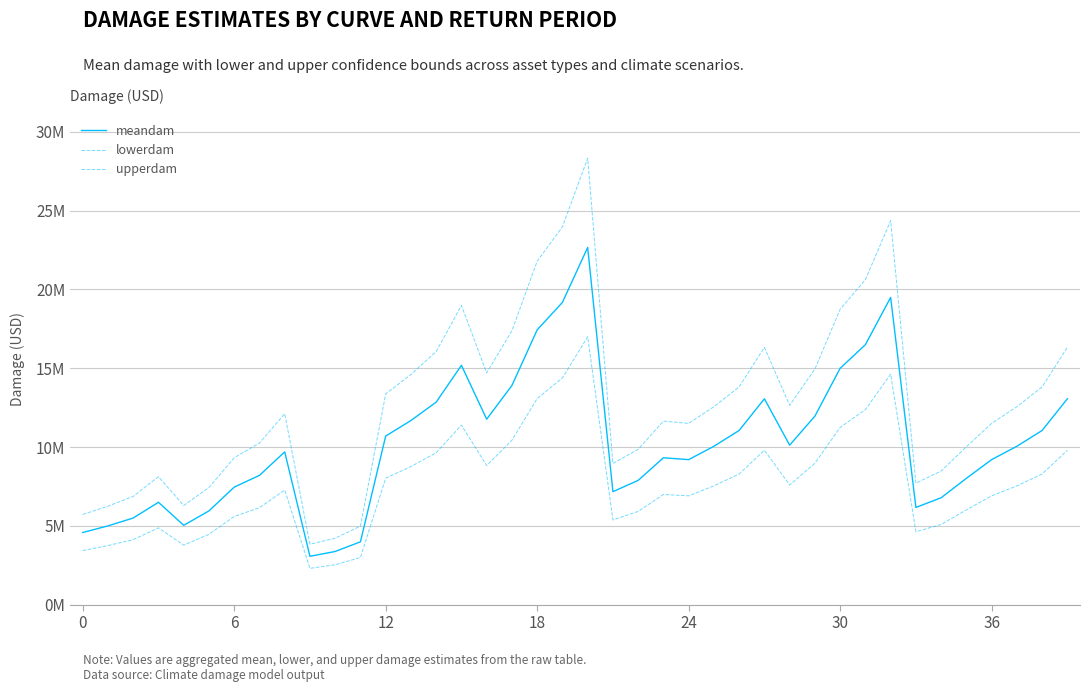

Does the chart display data point markers on the line(s)?

No